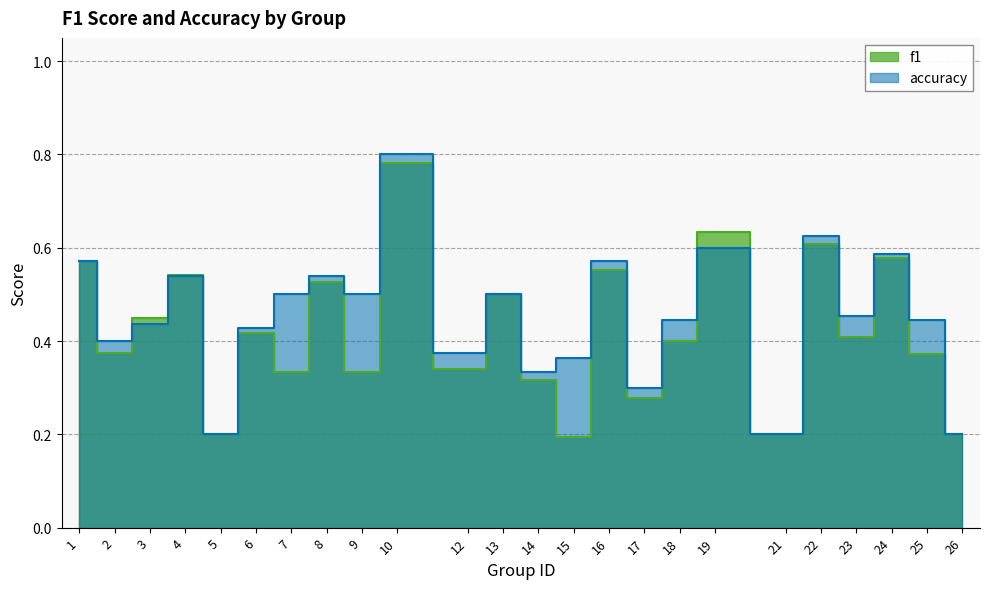

Is it true that f1 equals 0.6 at 3?

False